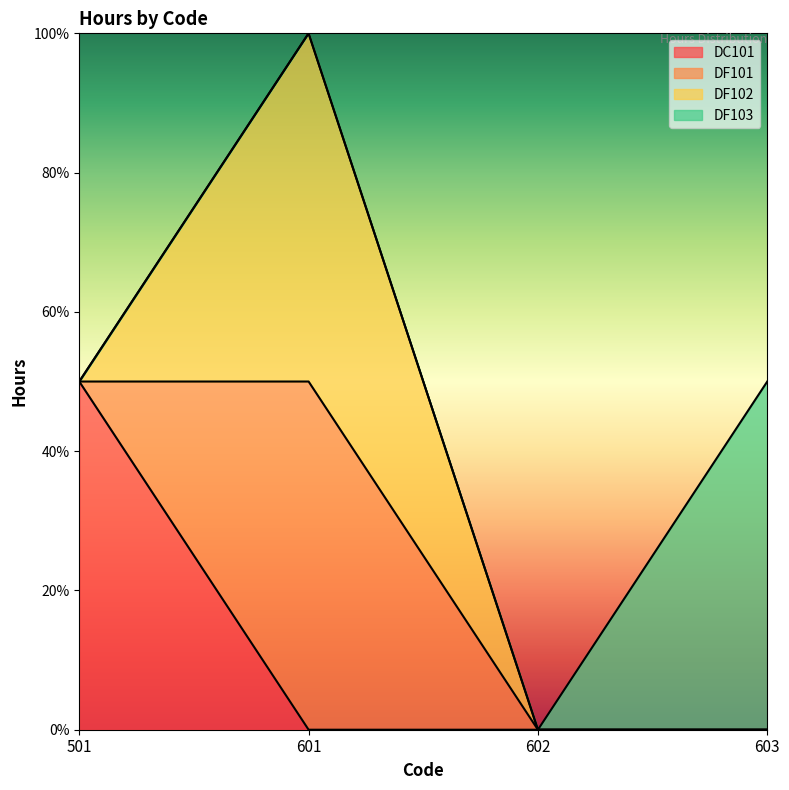

Is the value of DF101 at 603 greater than the value of DF103 at 602?

No